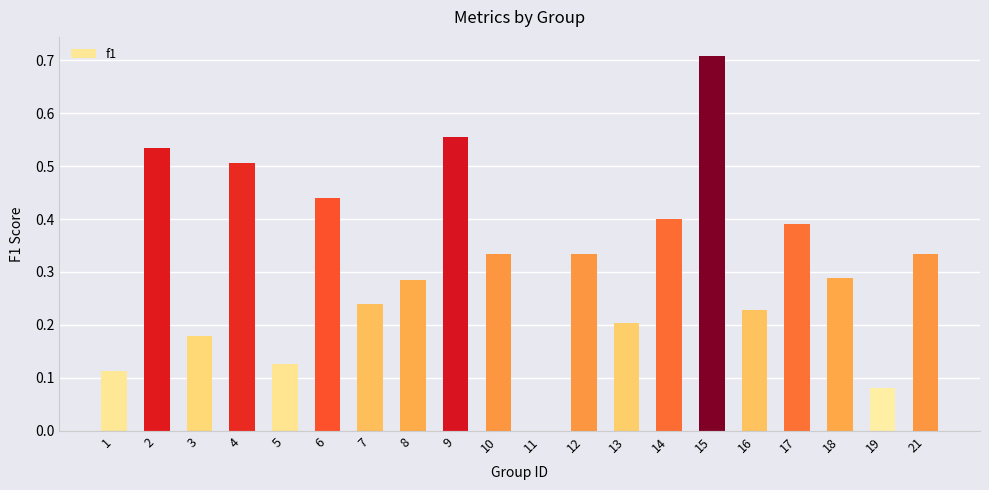

What is the sum of all values?

6.3